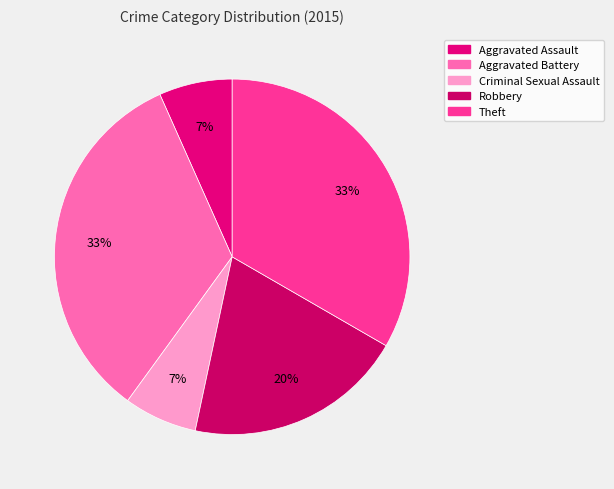

To the nearest percent, what is the average slice percentage?

20%